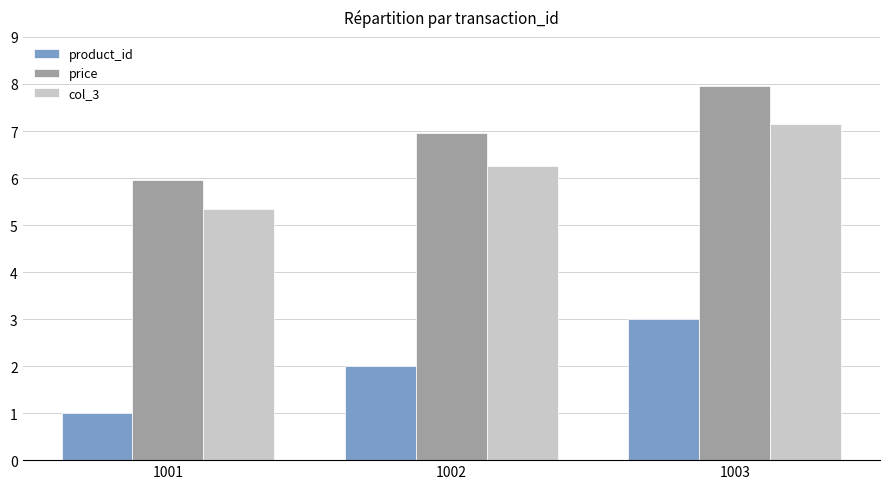

Does the chart contain stacked bars?

No